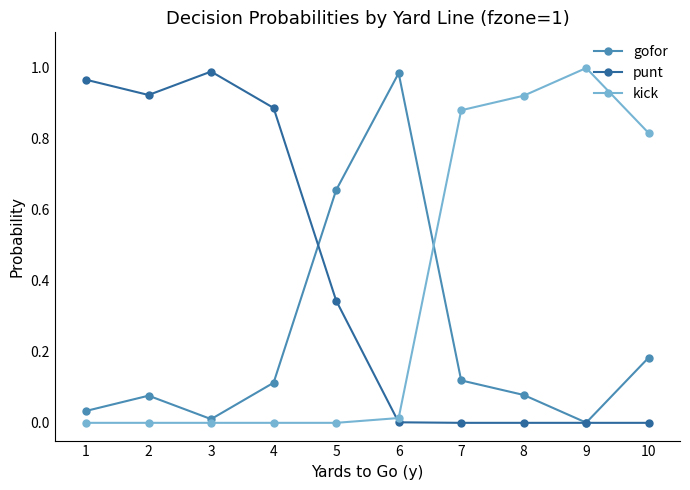

In gofor, how many points are higher than both neighbors (excluding endpoints)?

2